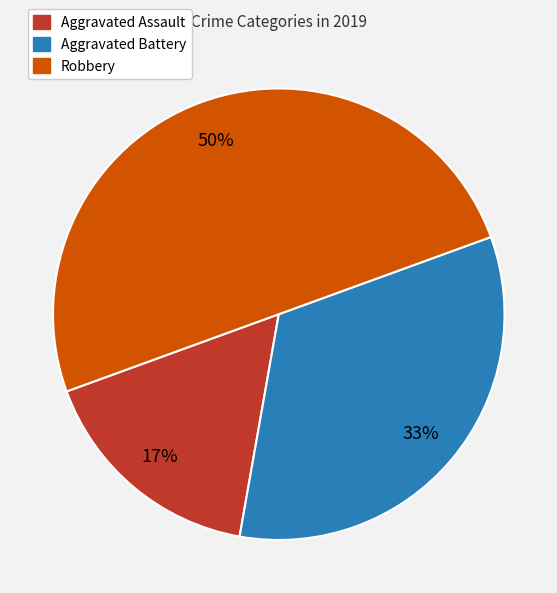

Which category has the smallest portion of the pie?

Aggravated Assault